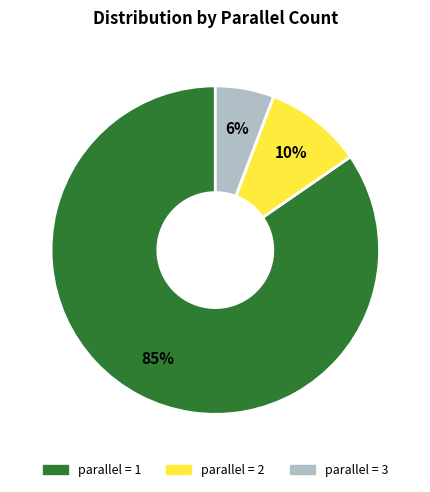

To the nearest percent, what is the average slice percentage?

33%